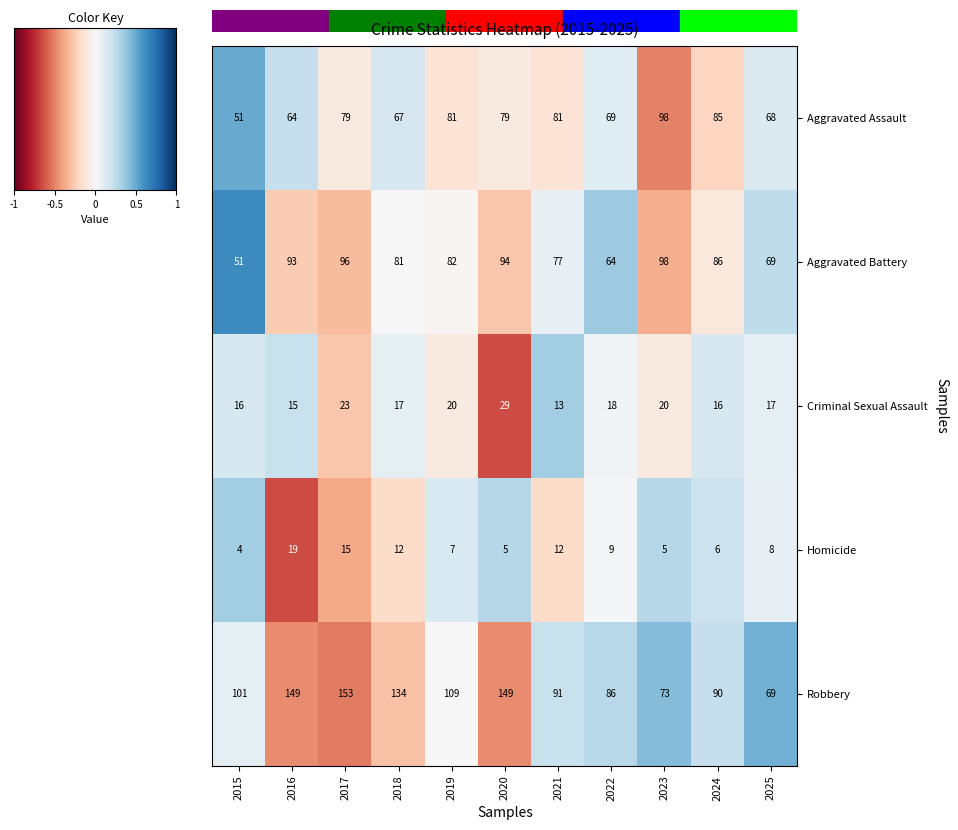

What is the average value of the Robbery series?

109